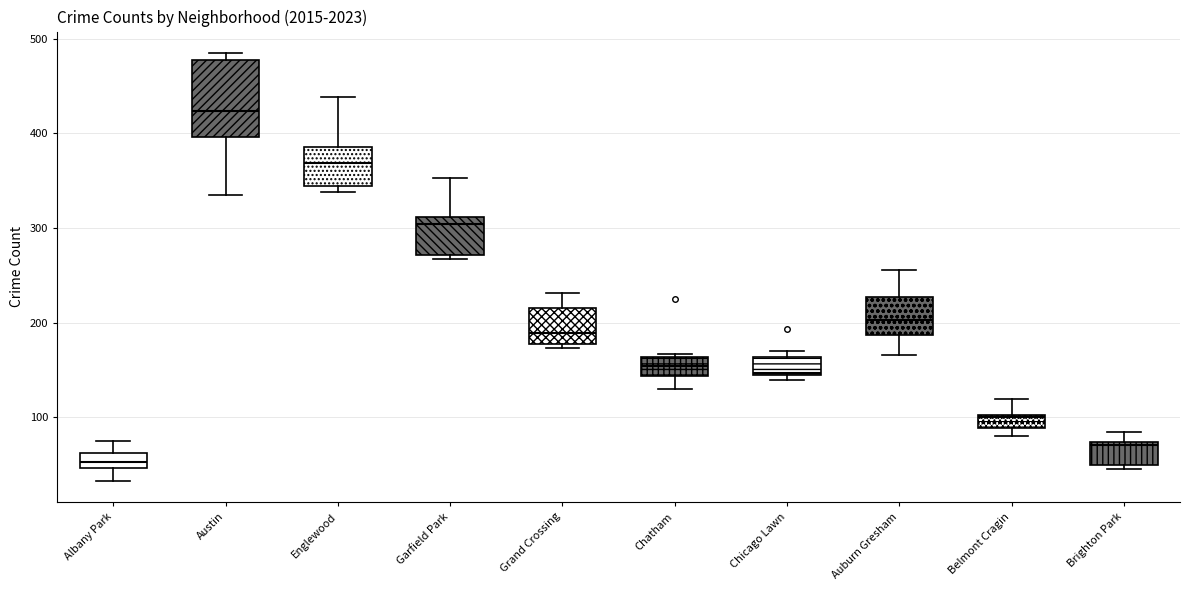

Which box has the highest median line?

Austin